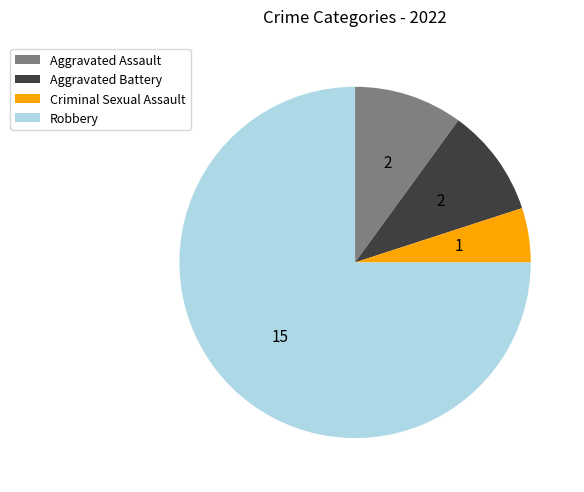

Is the sum of Robbery and Aggravated Battery greater than half?

Yes